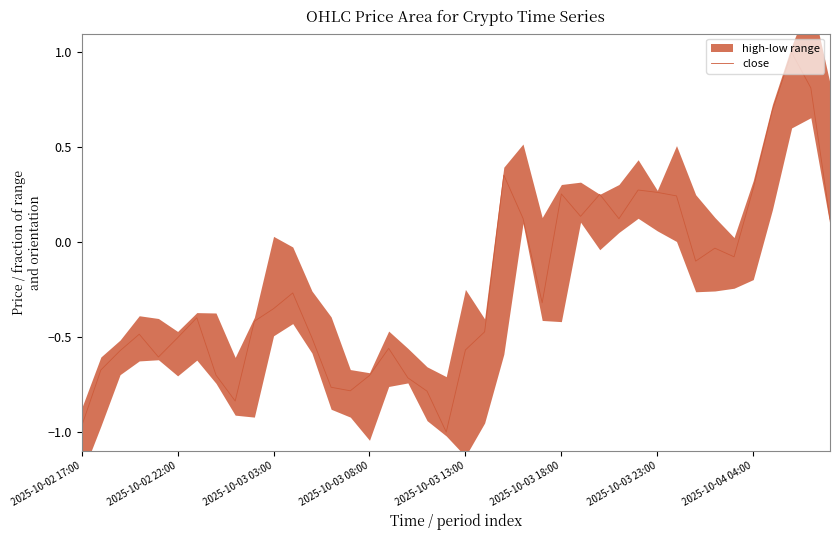

The close series shows -0.4 at 2025-10-02 17:00. True or false?

False